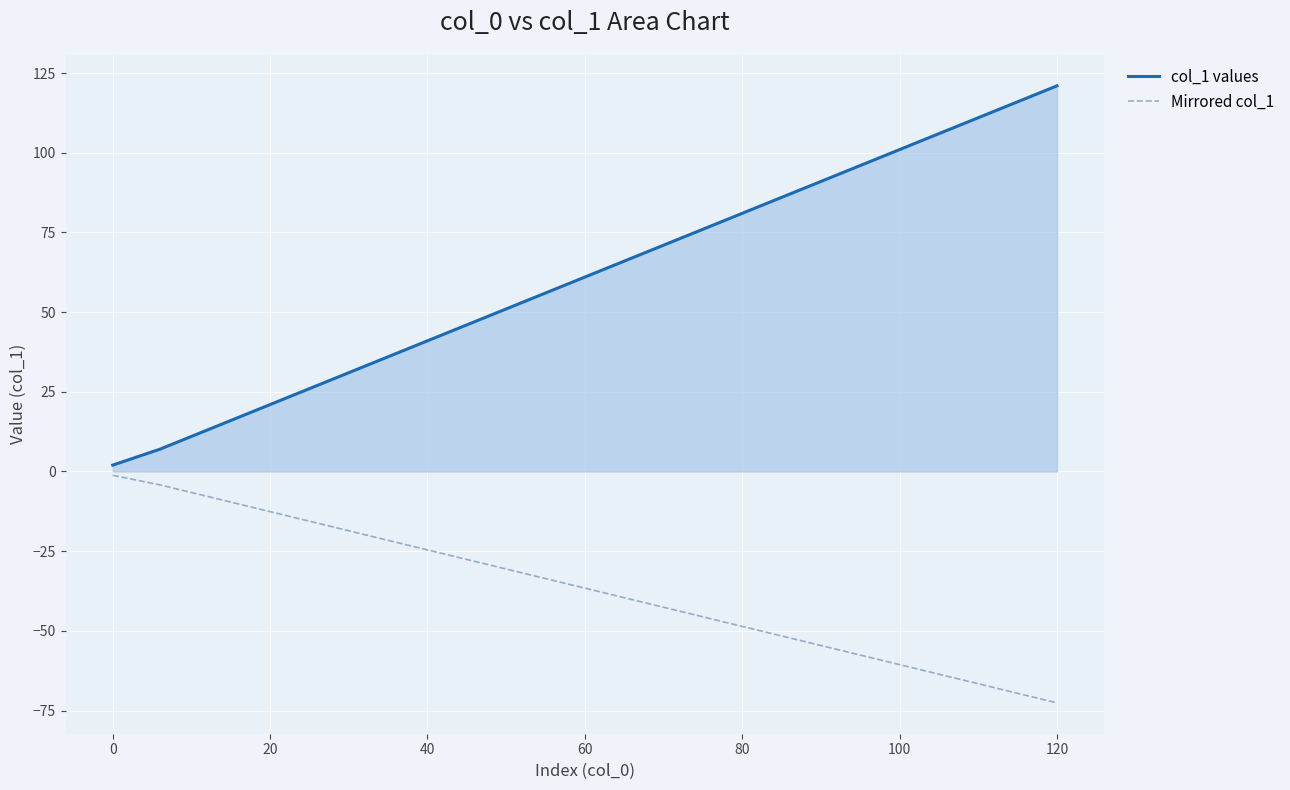

What are all the series names shown in the legend?

col_1 values, Mirrored col_1